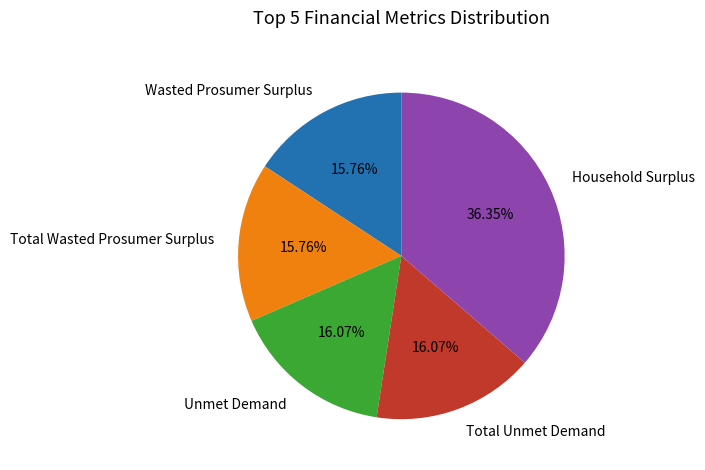

What is the largest slice in the pie chart?

Household Surplus